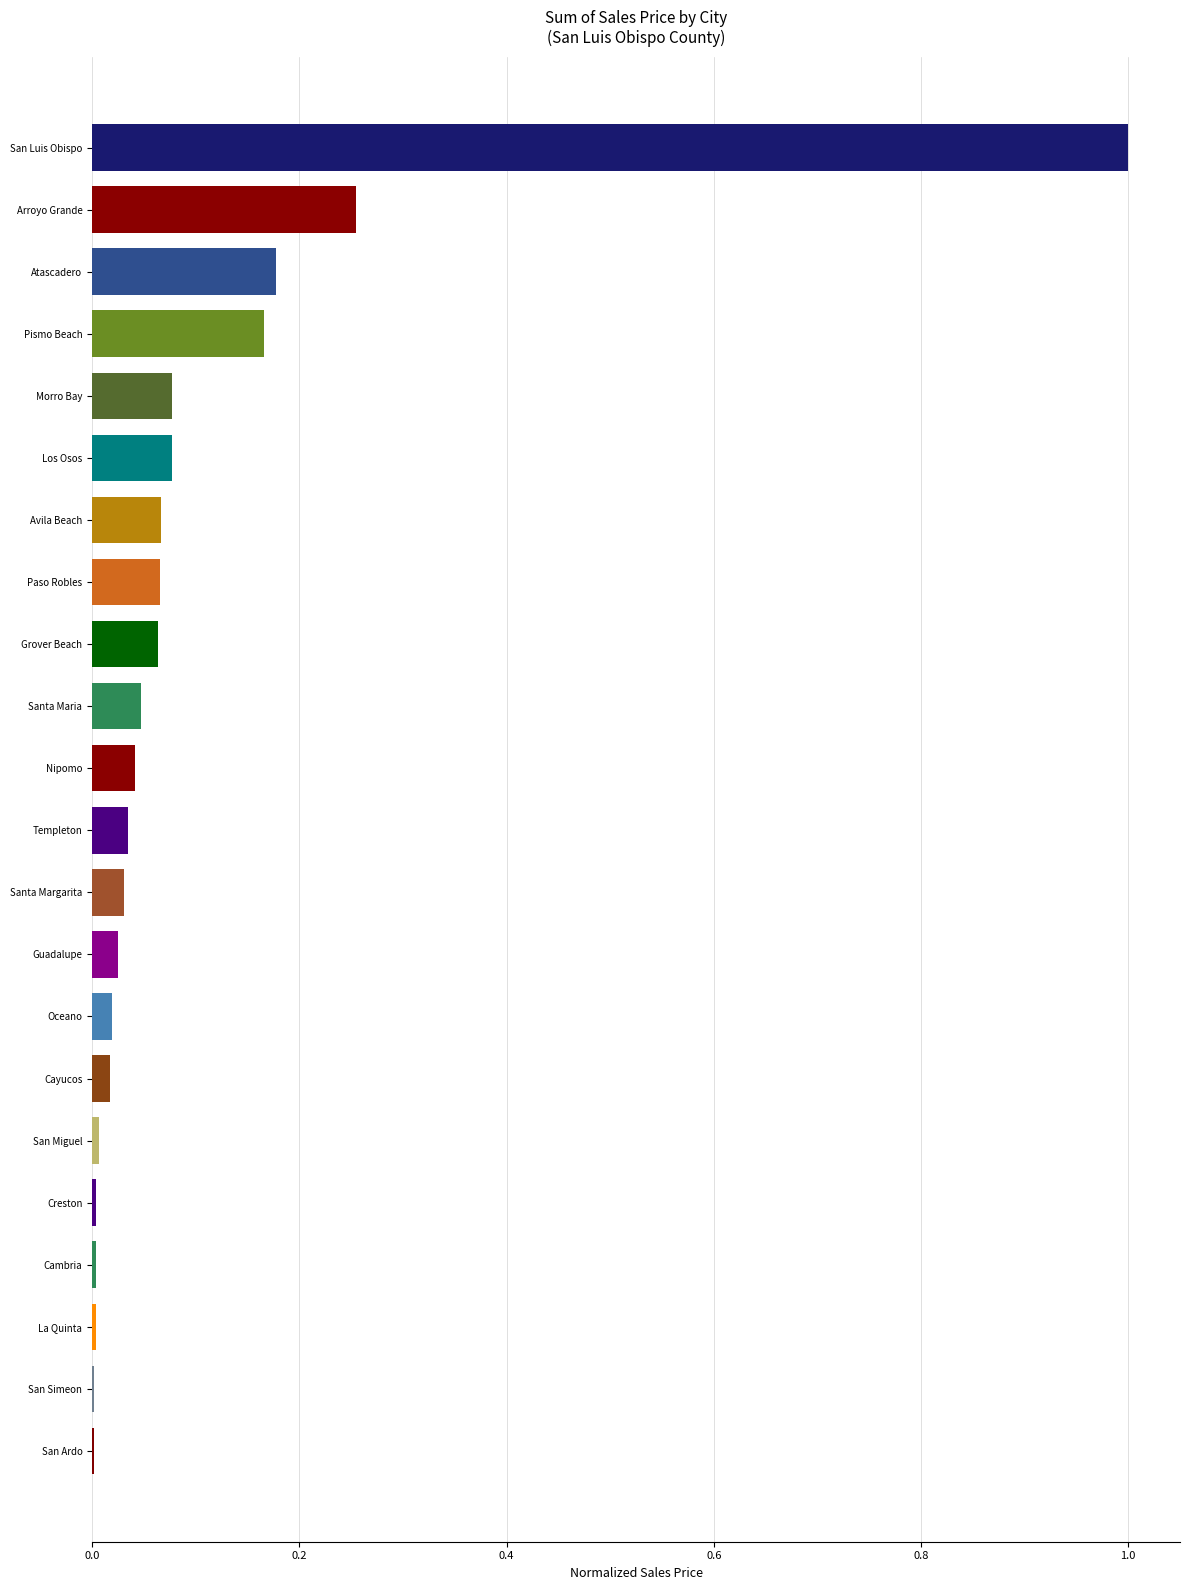

Between Santa Maria and Cambria, which is larger?

Santa Maria